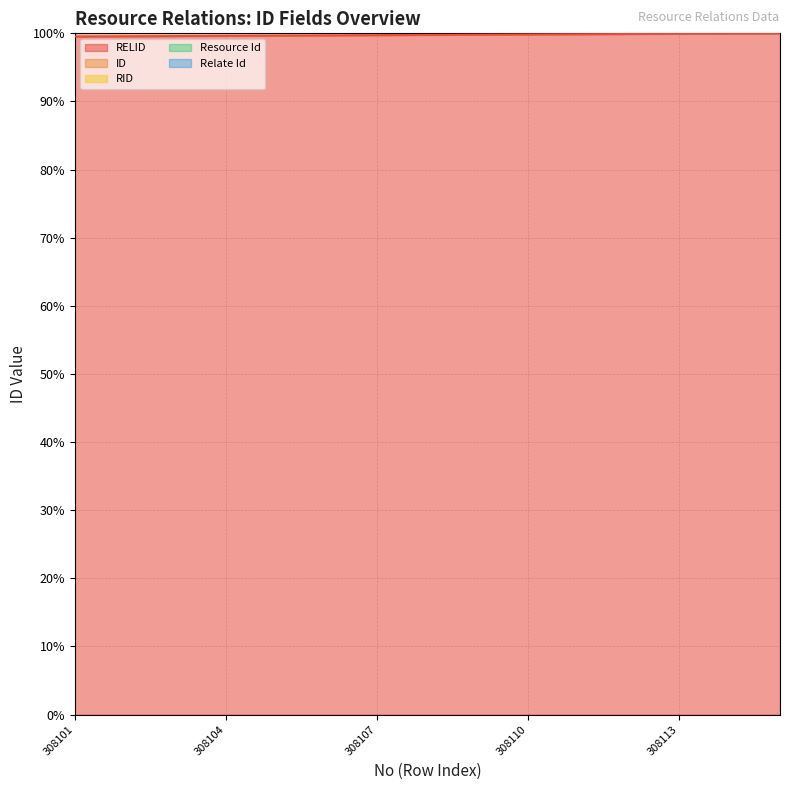

What is the maximum value for ID?

200.0